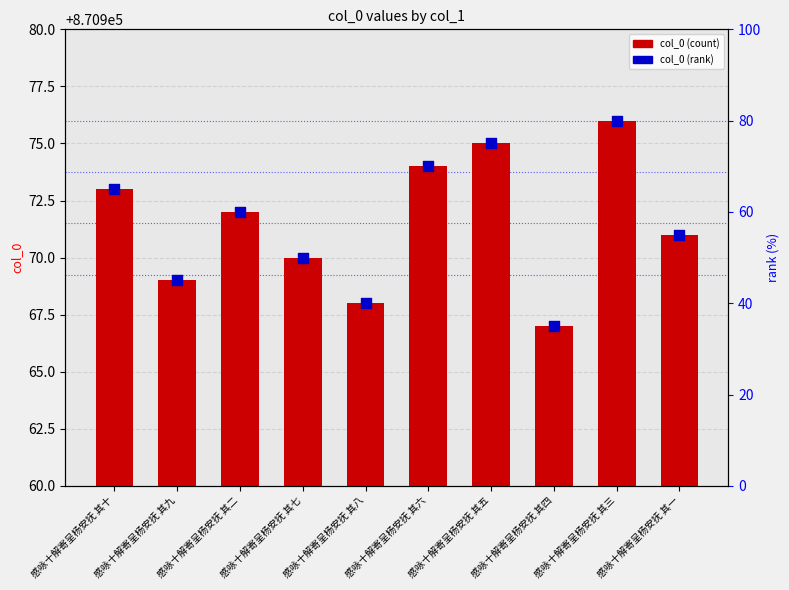

What are all the series names shown in the legend?

col_0 (count), col_0 (rank)